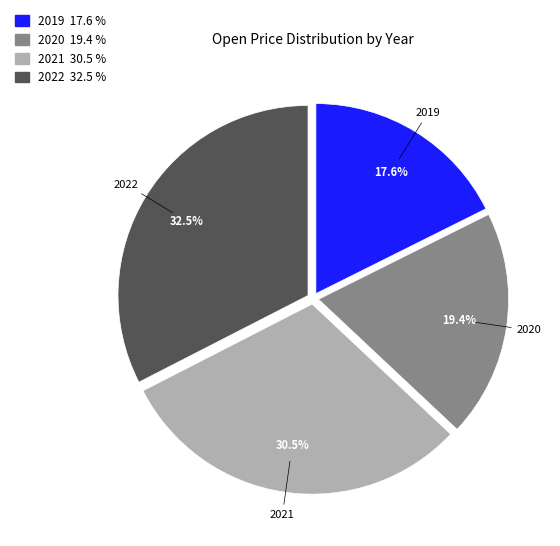

Is there any slice that represents more than half of the pie?

No